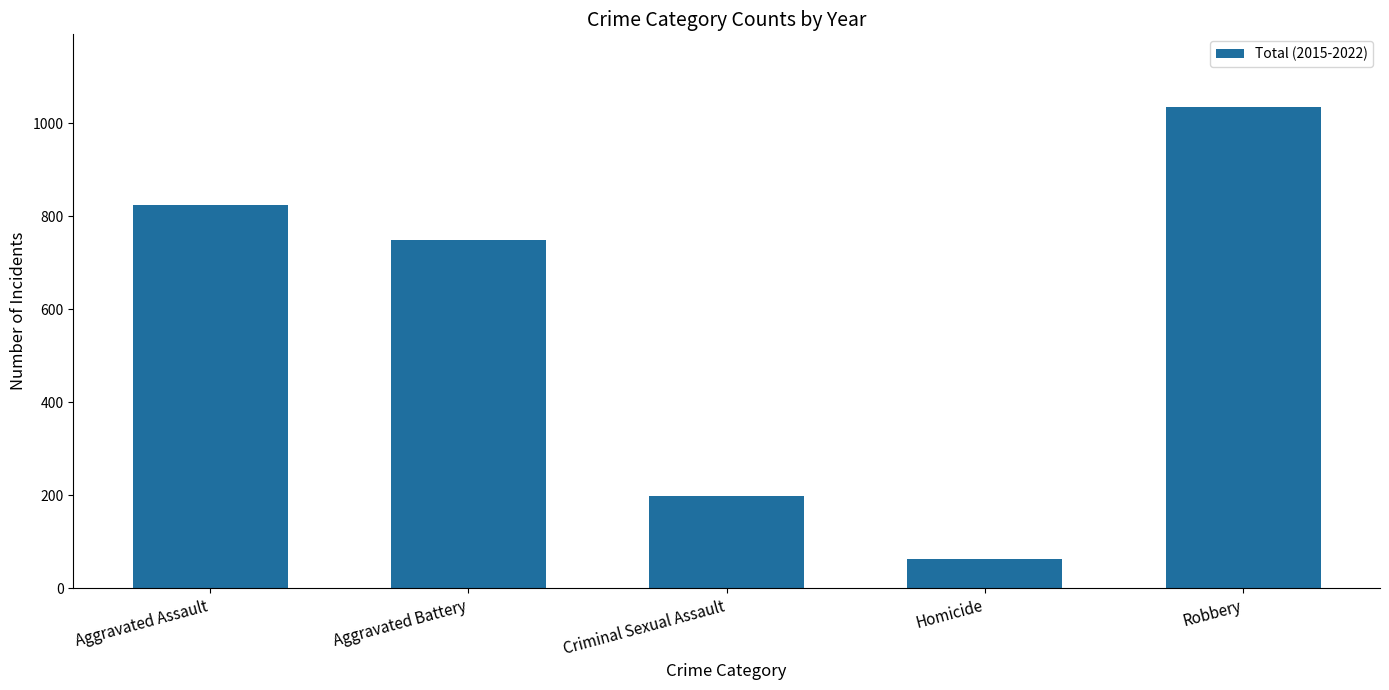

The value at Aggravated Assault is 345. True or false?

False